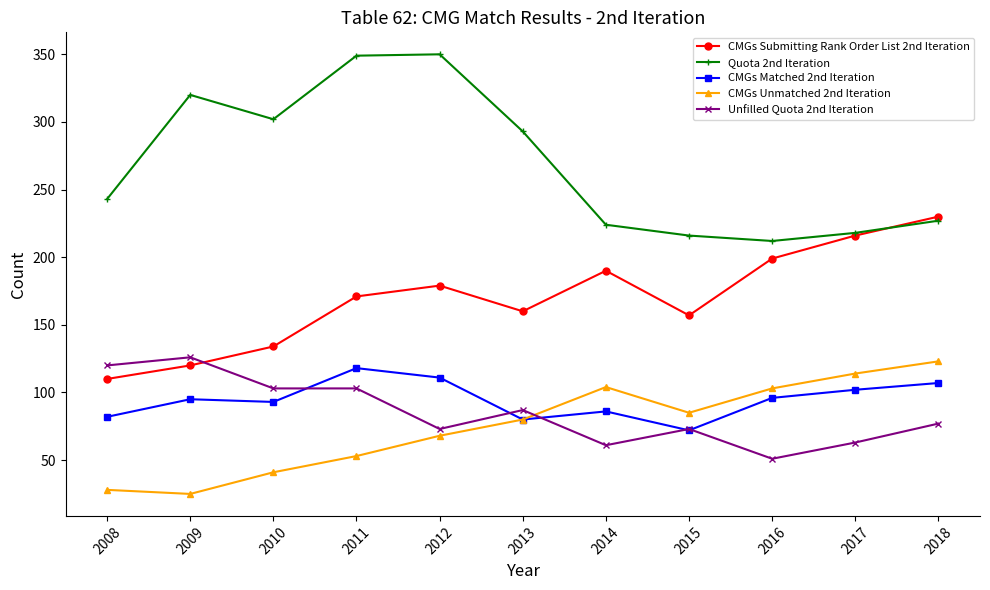

Which series has the largest total across all categories?

Quota 2nd Iteration